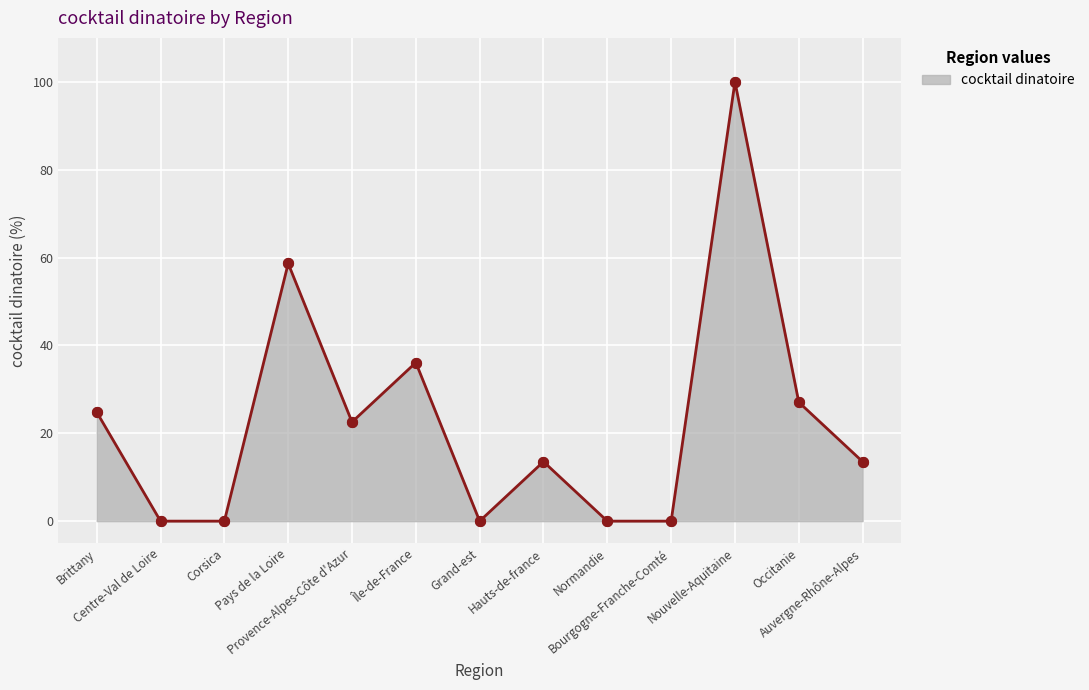

Between Auvergne-Rhône-Alpes and Île-de-France, which is larger?

Île-de-France